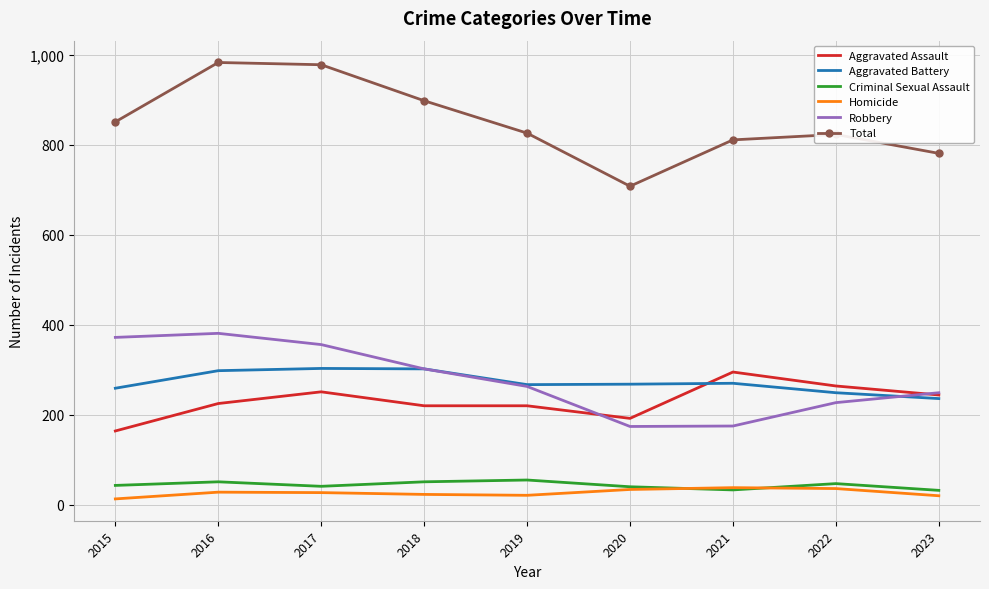

True or false: Total and Aggravated Battery intersect in this chart.

False